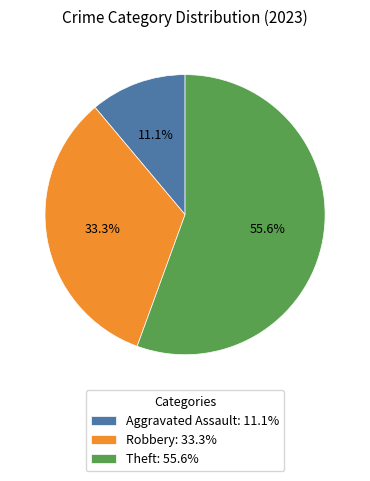

To the nearest percent, what is the difference between the Theft and Aggravated Assault slice percentages?

44%